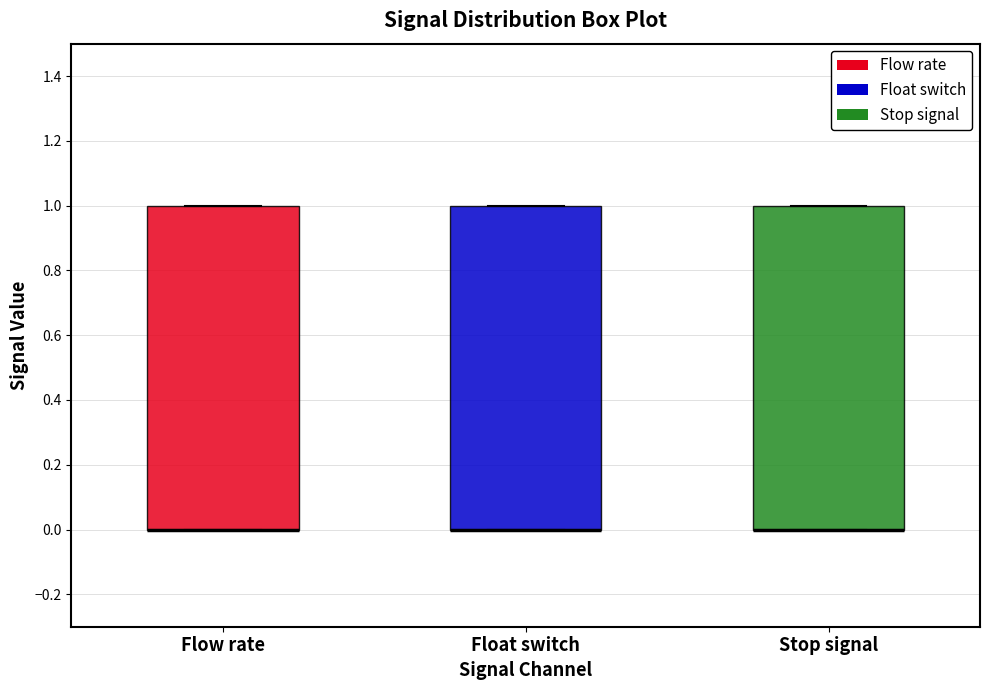

Reading left to right, read every box against the y-axis: the position of its median line, the range the box covers, and the ends of its whiskers. The values are not printed on the chart, so give them approximately, as read against the axis.

Flow rate: median 0 (drawn on the box's lower edge), box 0 to 1, whiskers 0 to 1
Float switch: median 0 (drawn on the box's lower edge), box 0 to 1, whiskers 0 to 1
Stop signal: median 0 (drawn on the box's lower edge), box 0 to 1, whiskers 0 to 1